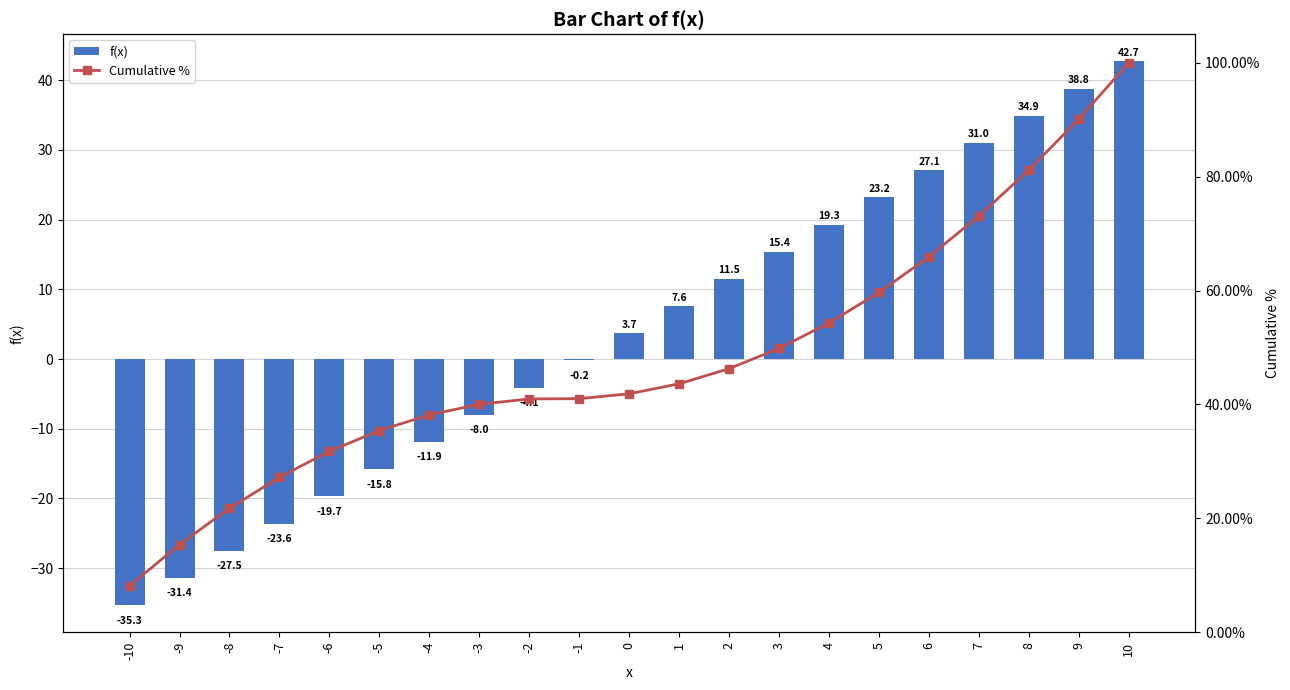

Rank the series by their average value, from lowest to highest.

f(x), Cumulative %